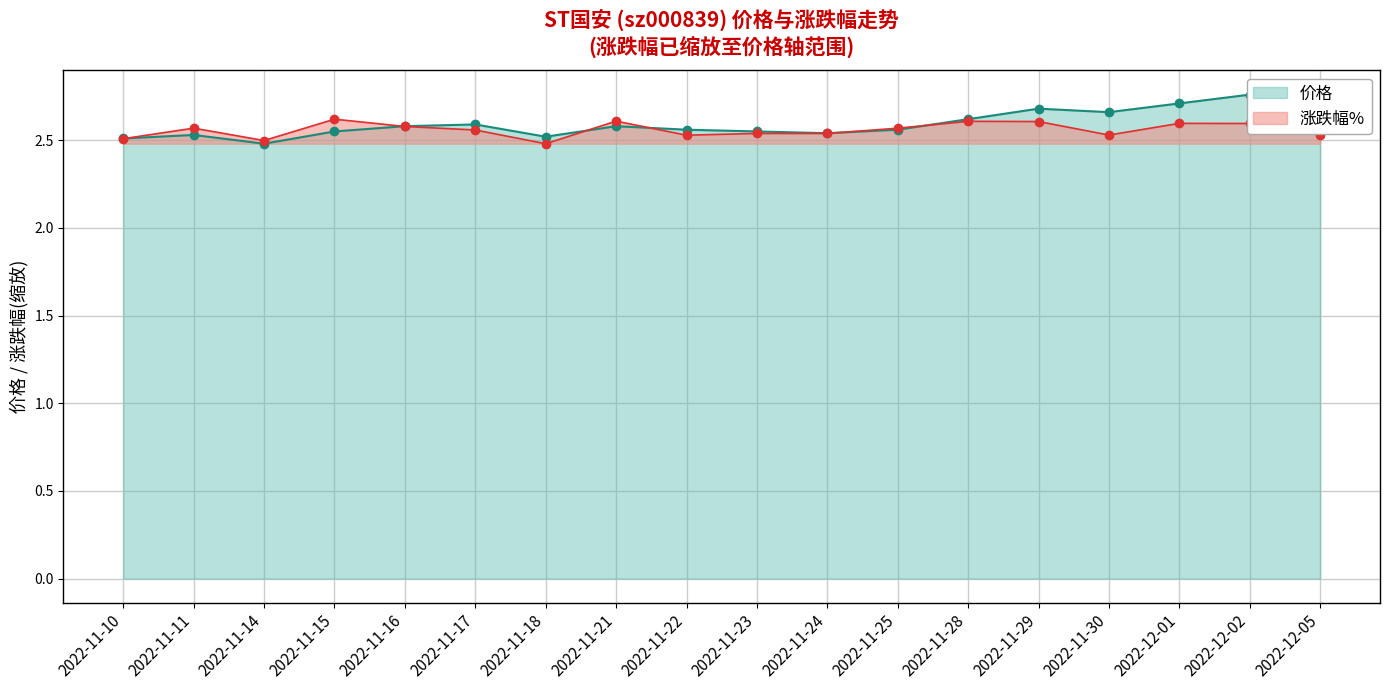

In 价格, how many points are lower than both neighbors (excluding endpoints)?

4